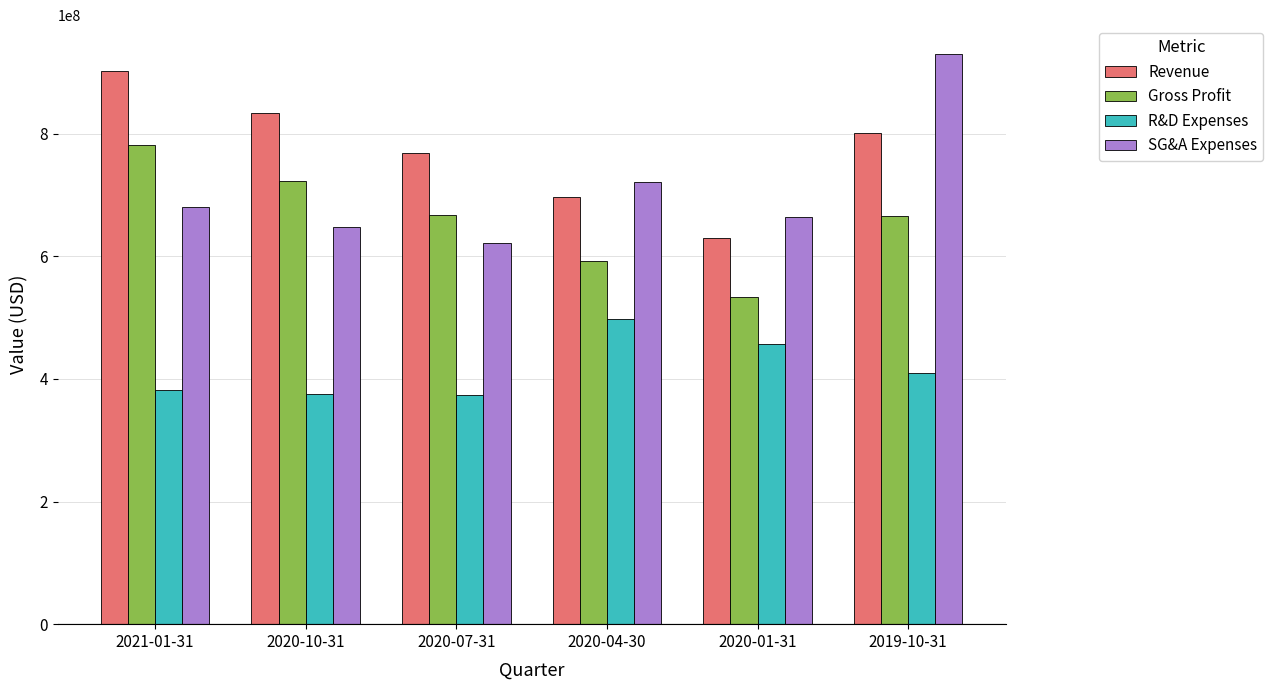

Is it true that Gross Profit equals 988864308 at 2020-07-31?

False